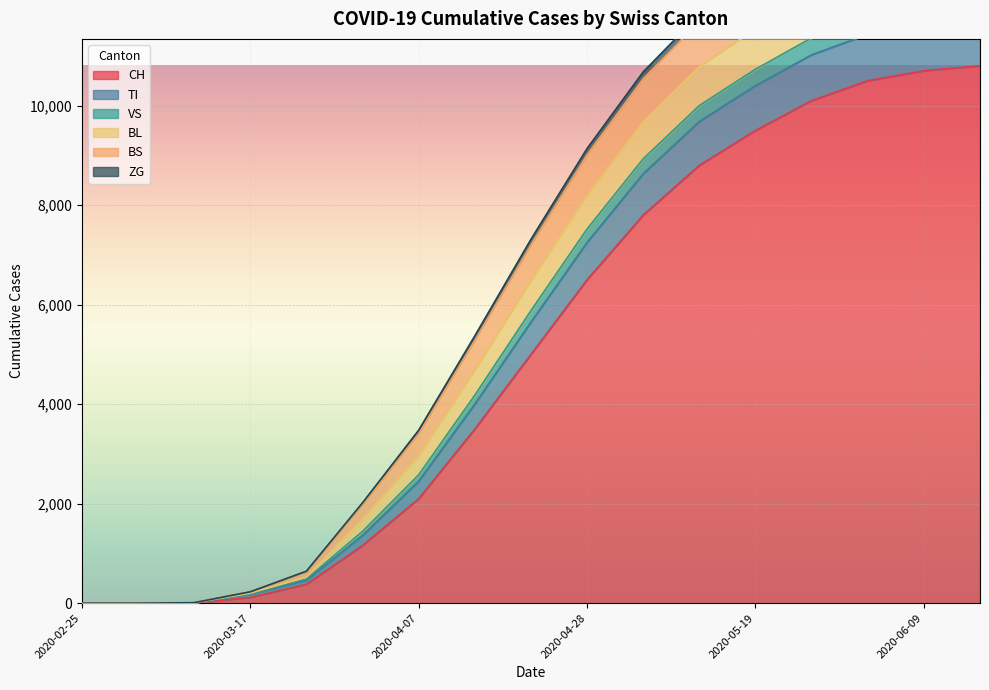

Read the CH value at 2020-05-26.

10100